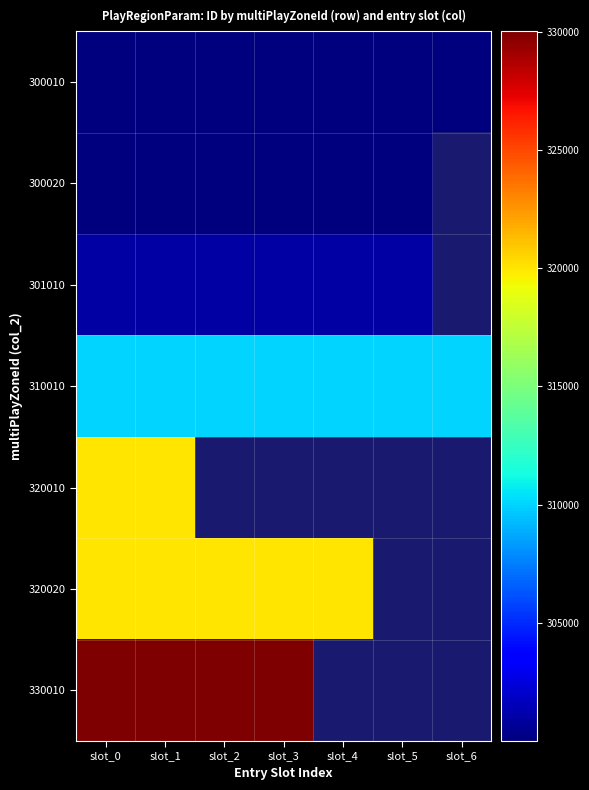

At which category does the chart reach its peak across all series?

slot_3